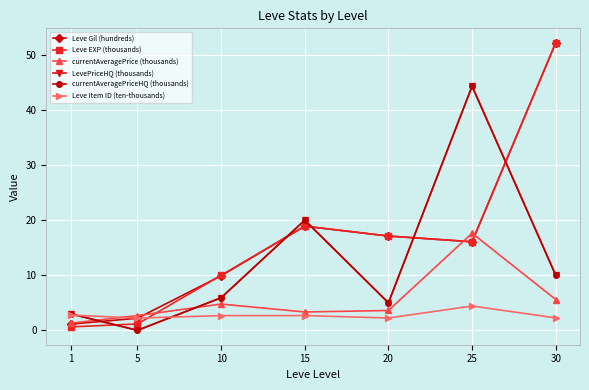

Is this an area chart (filled region under the line)?

No